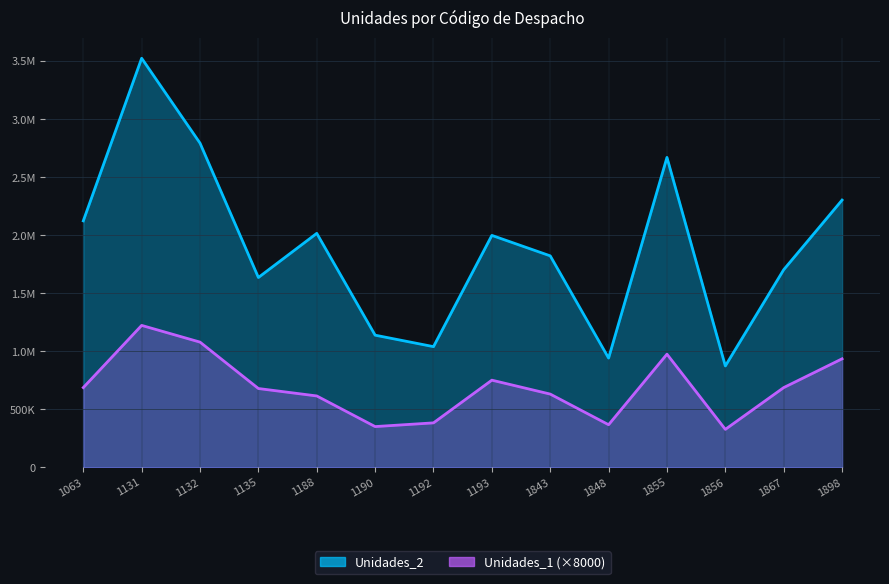

Reading left to right, transcribe all the data shown in this chart.

Unidades_2: 2125013	3526472	2794772	1636915	2017406	1139797	1040985	1999765	1823438	942361	2671877	874481	1703998	2304113
Unidades_1: 688000	1224000	1080000	680000	616000	352000	384000	752000	632000	368000	976000	328000	688000	936000